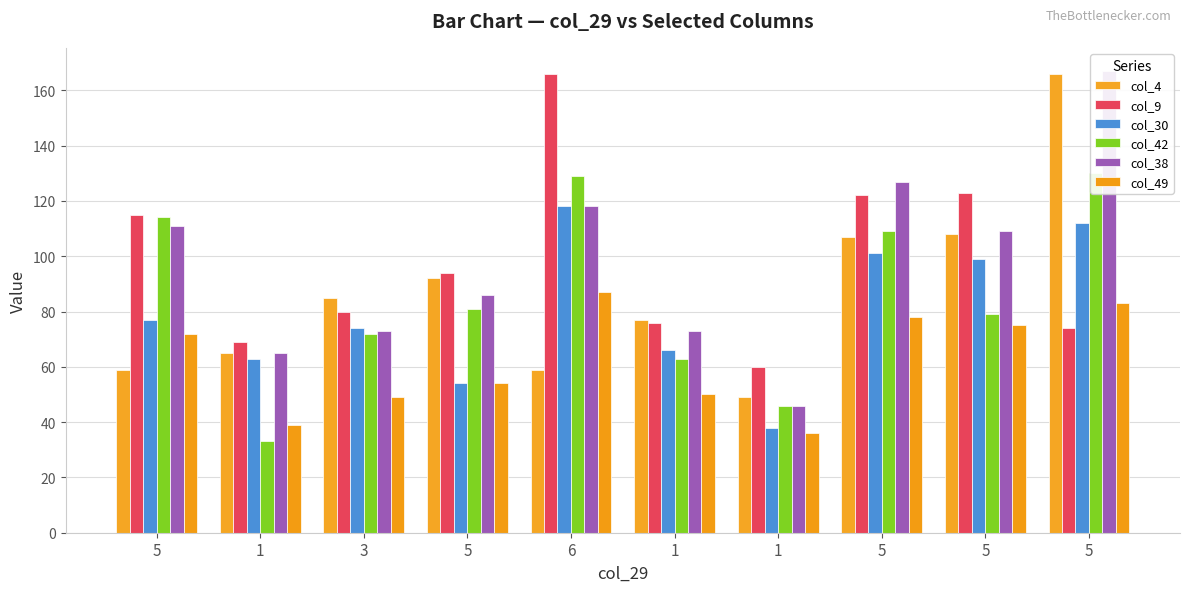

What is the average value of the col_42 series?

86